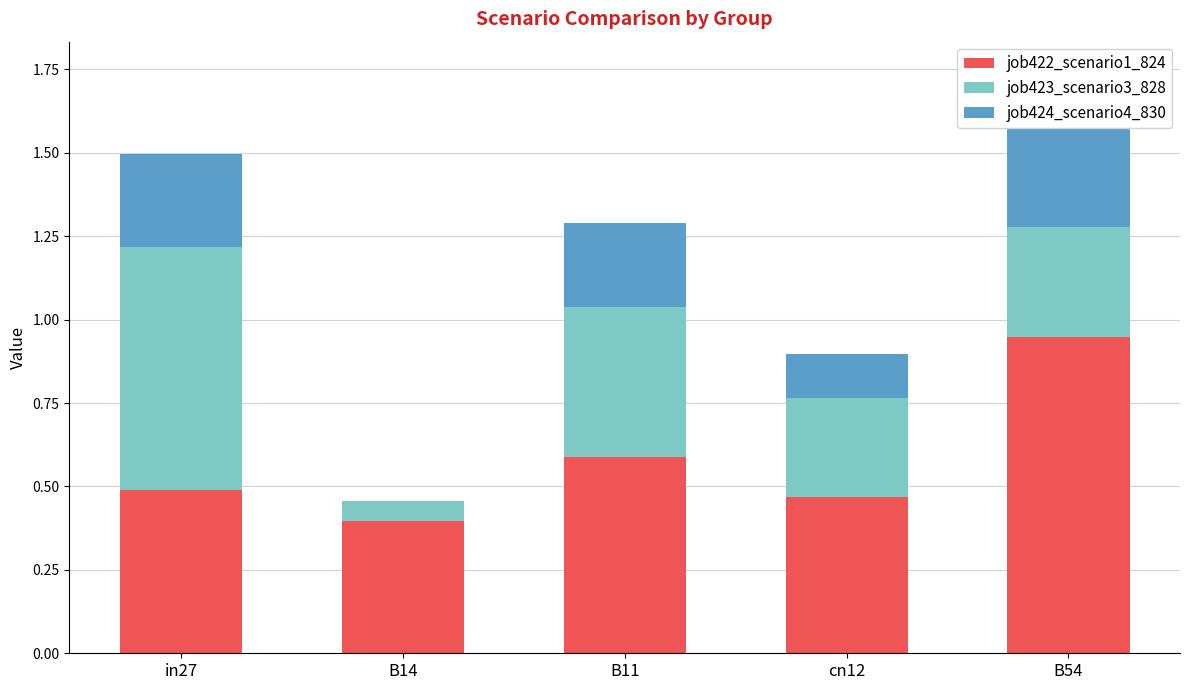

How many bars are there in total?

15